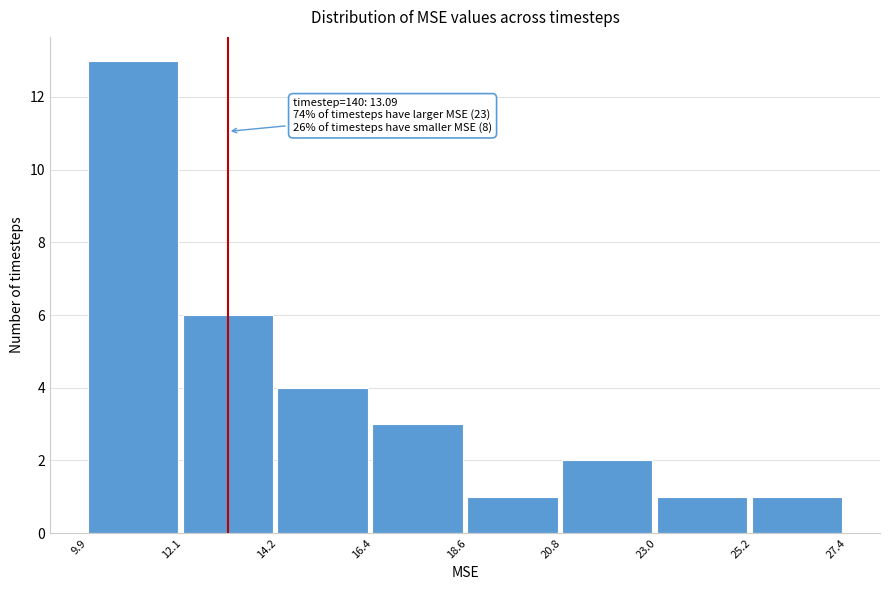

Over which range of the x-axis is the bar tallest?

9.9 to 12.1